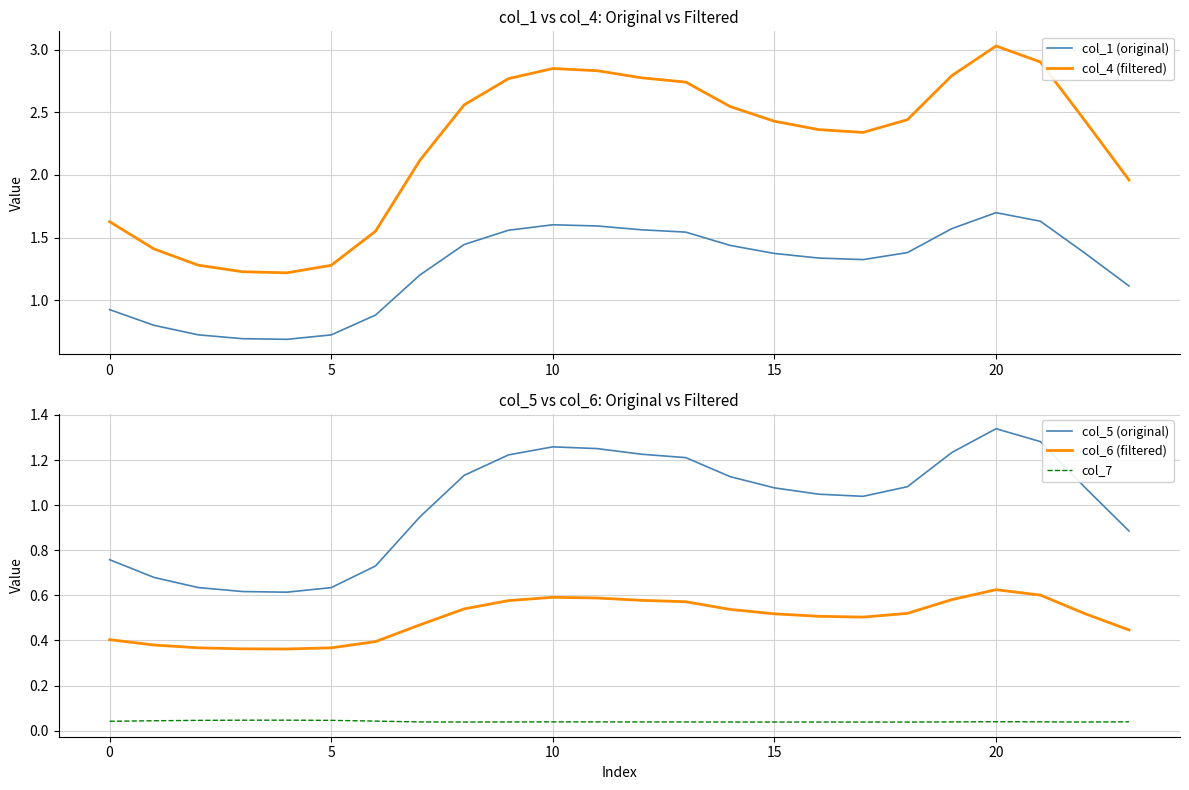

True or false: col_5 (original) and col_7 cross at least once.

False